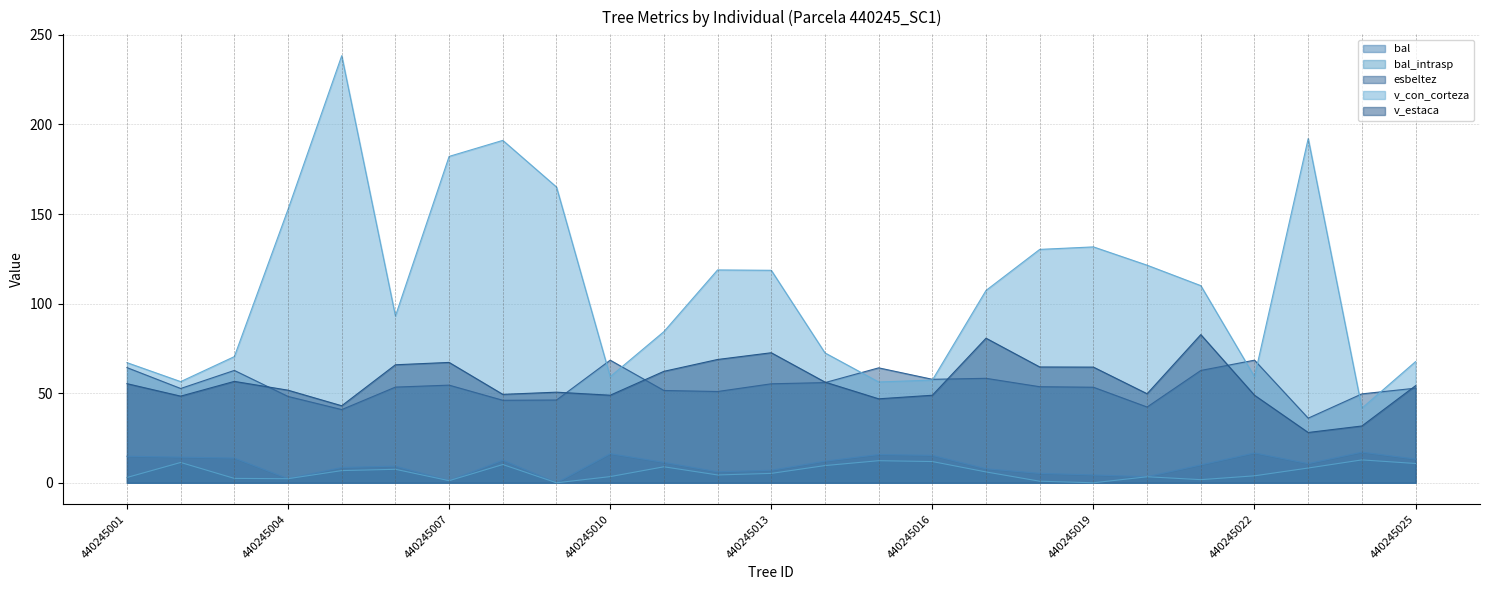

How many data points does each series have?

25